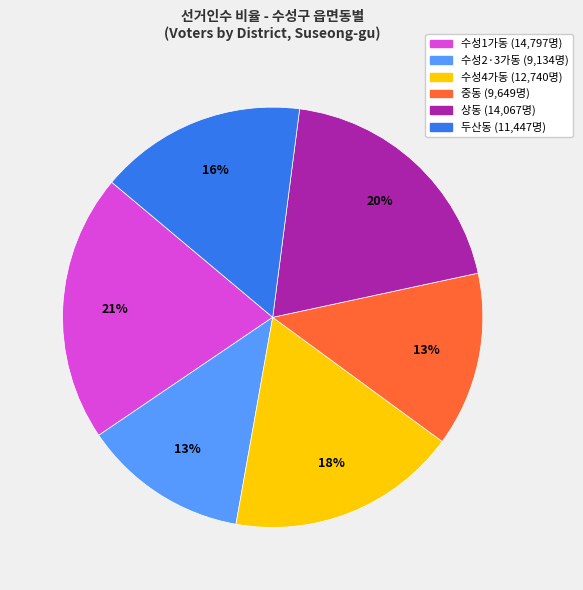

To the nearest percent, what portion does 수성1가동 represent?

21%